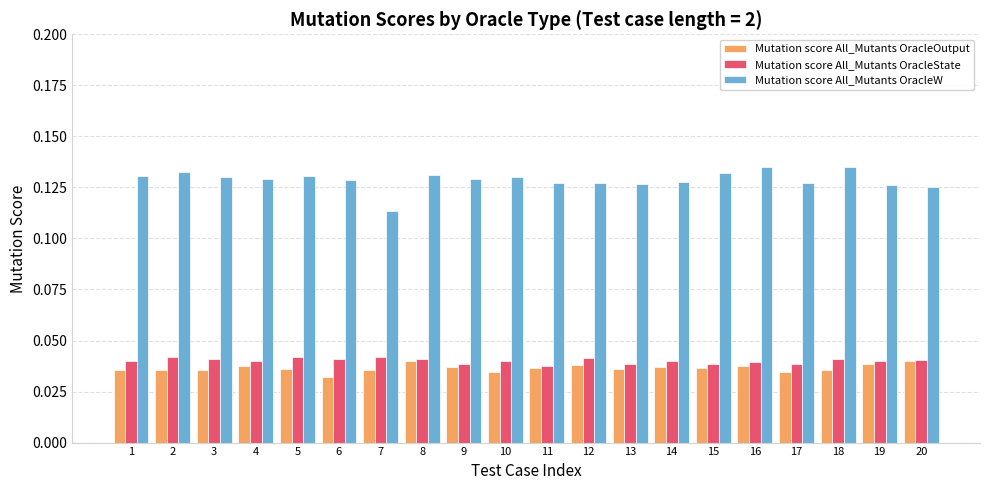

The value of Mutation score All_Mutants OracleW at 6 is 0.2. True or false?

False